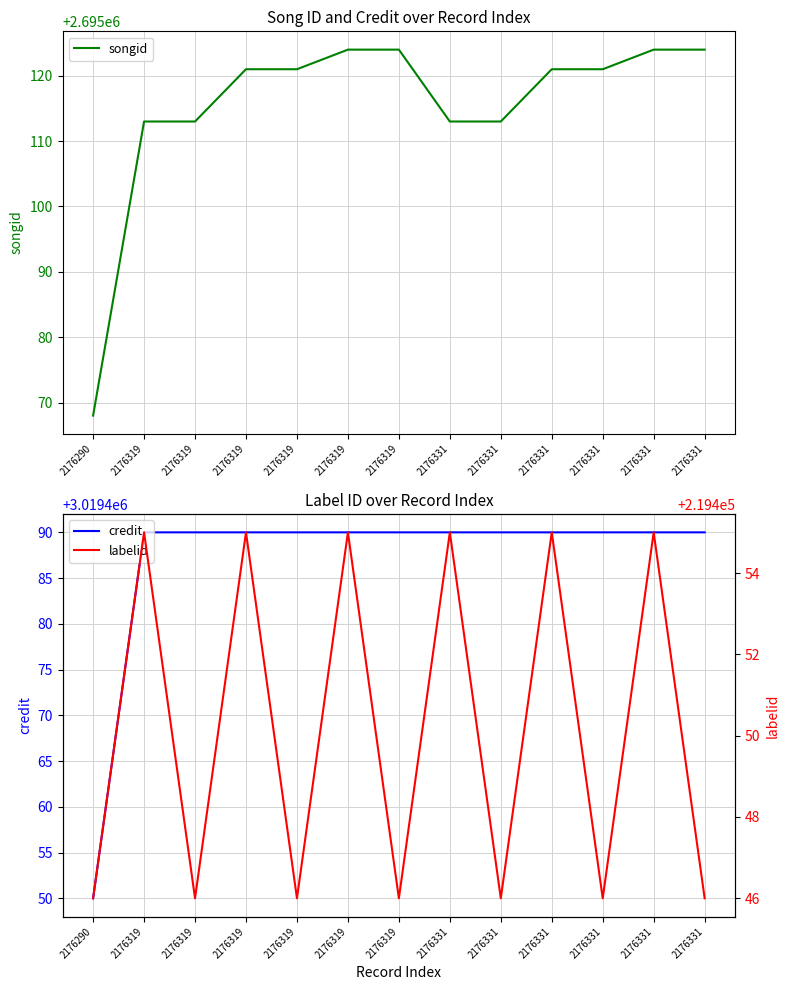

What are all the series names shown in the legend?

songid, credit, labelid